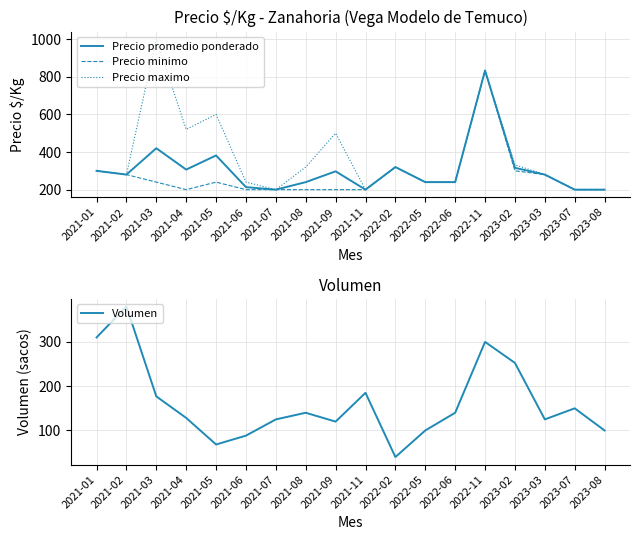

How many categories are shown in the chart?

18